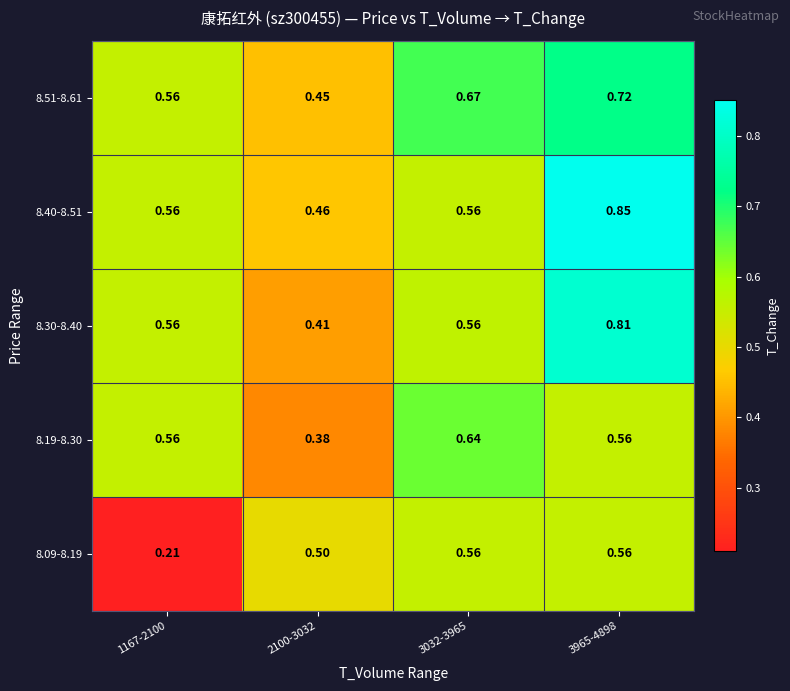

Is the value of 8.40-8.51 at 1167-2100 greater than the value of 8.51-8.61 at 3032-3965?

No